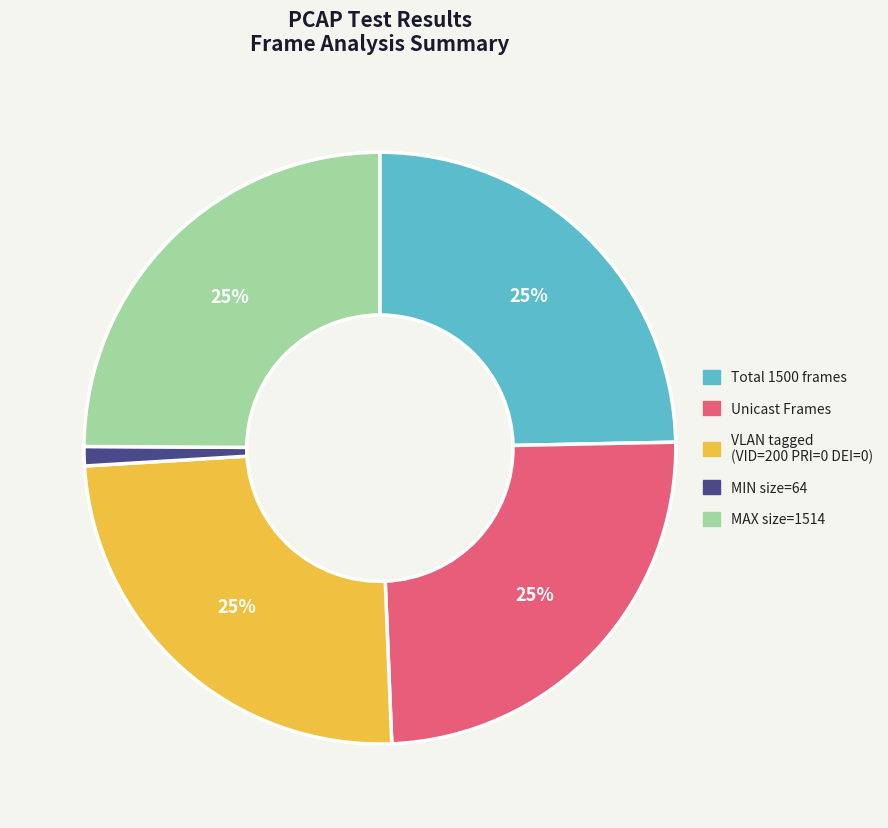

Which has a higher value, MIN size=64 or Total 1500 frames?

Total 1500 frames